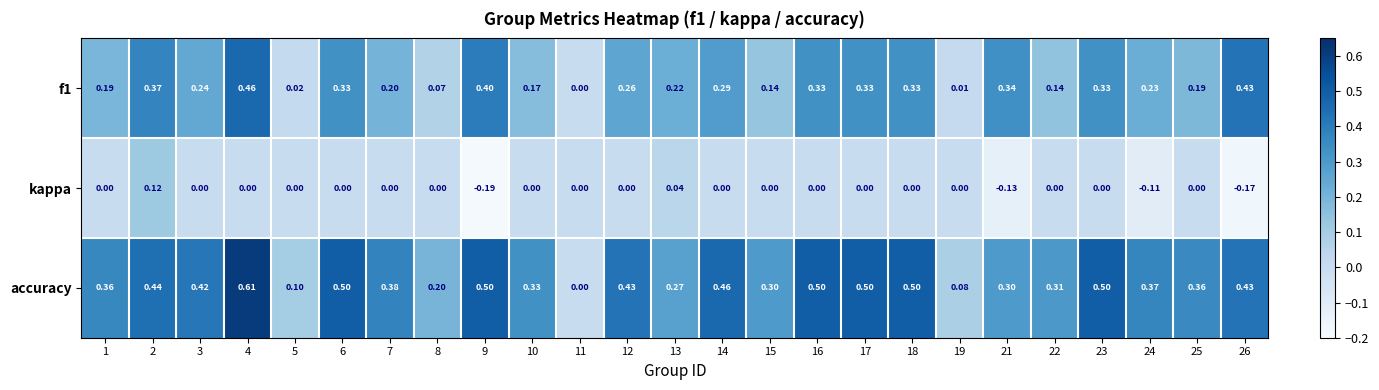

Which series has the largest range (max minus min)?

accuracy